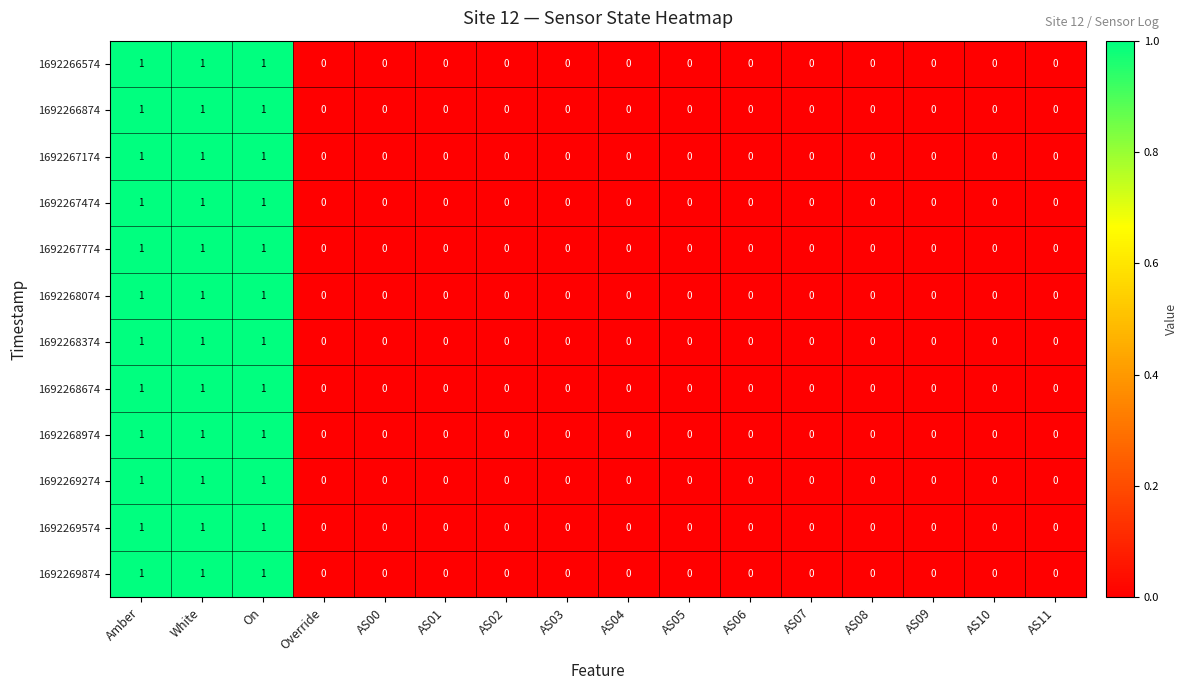

True or false: 1692267774 has a value of 0 at AS06.

True